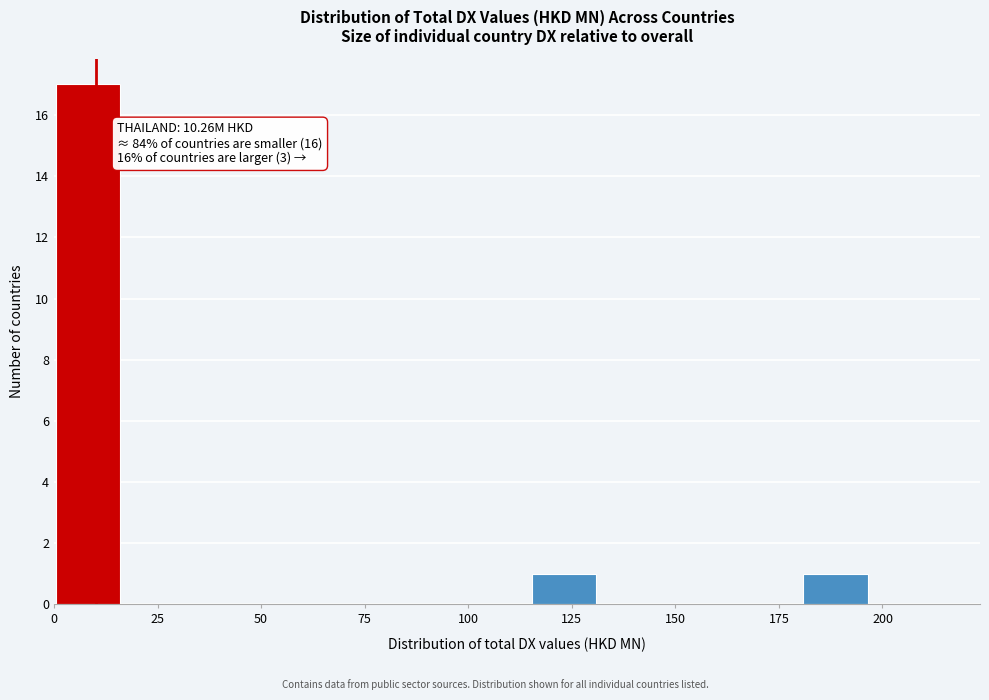

Read against the x-axis, roughly where is the centre of the tallest bar?

10